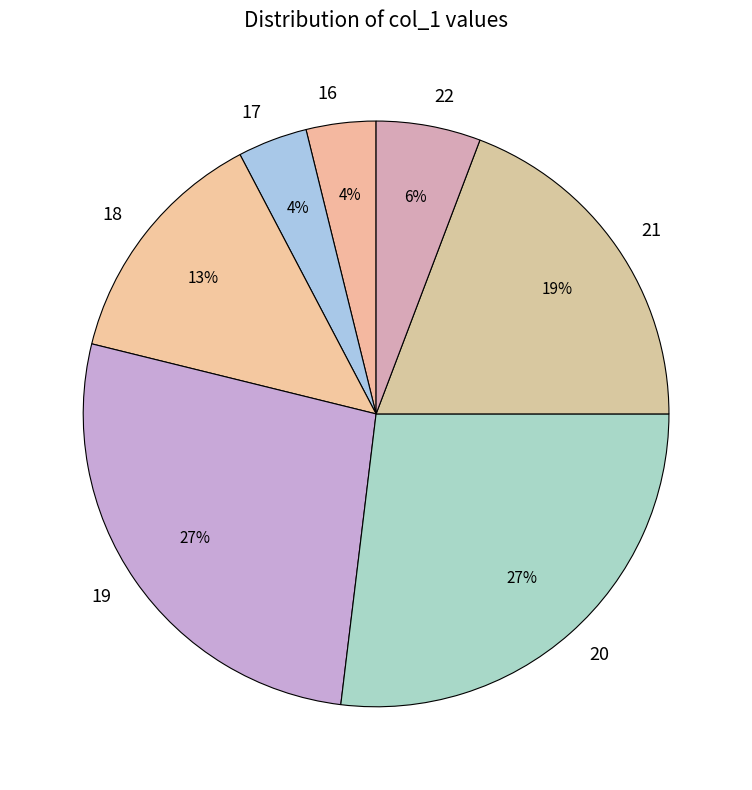

Combined, do 18 and 19 account for over 50%?

No